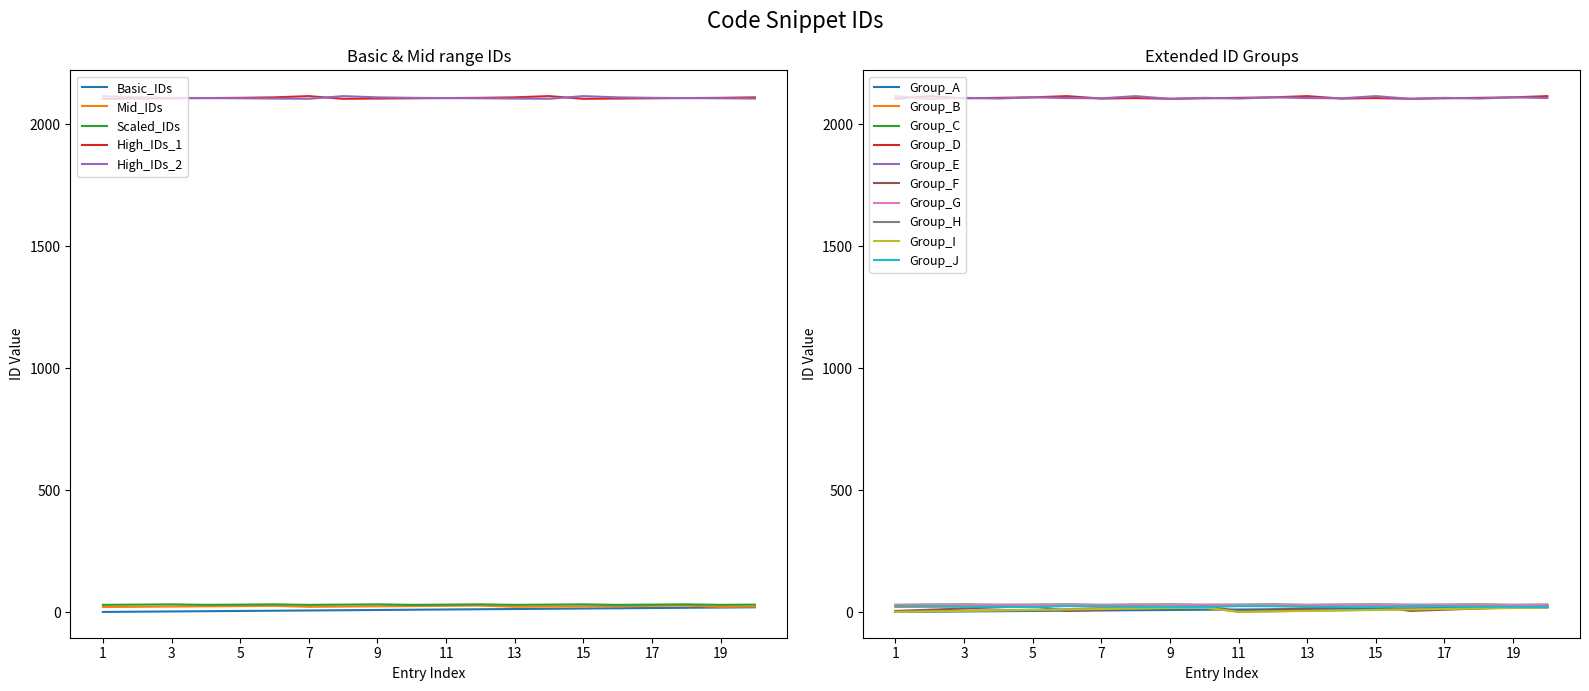

True or false: Scaled_IDs and High_IDs_1 intersect in this chart.

False